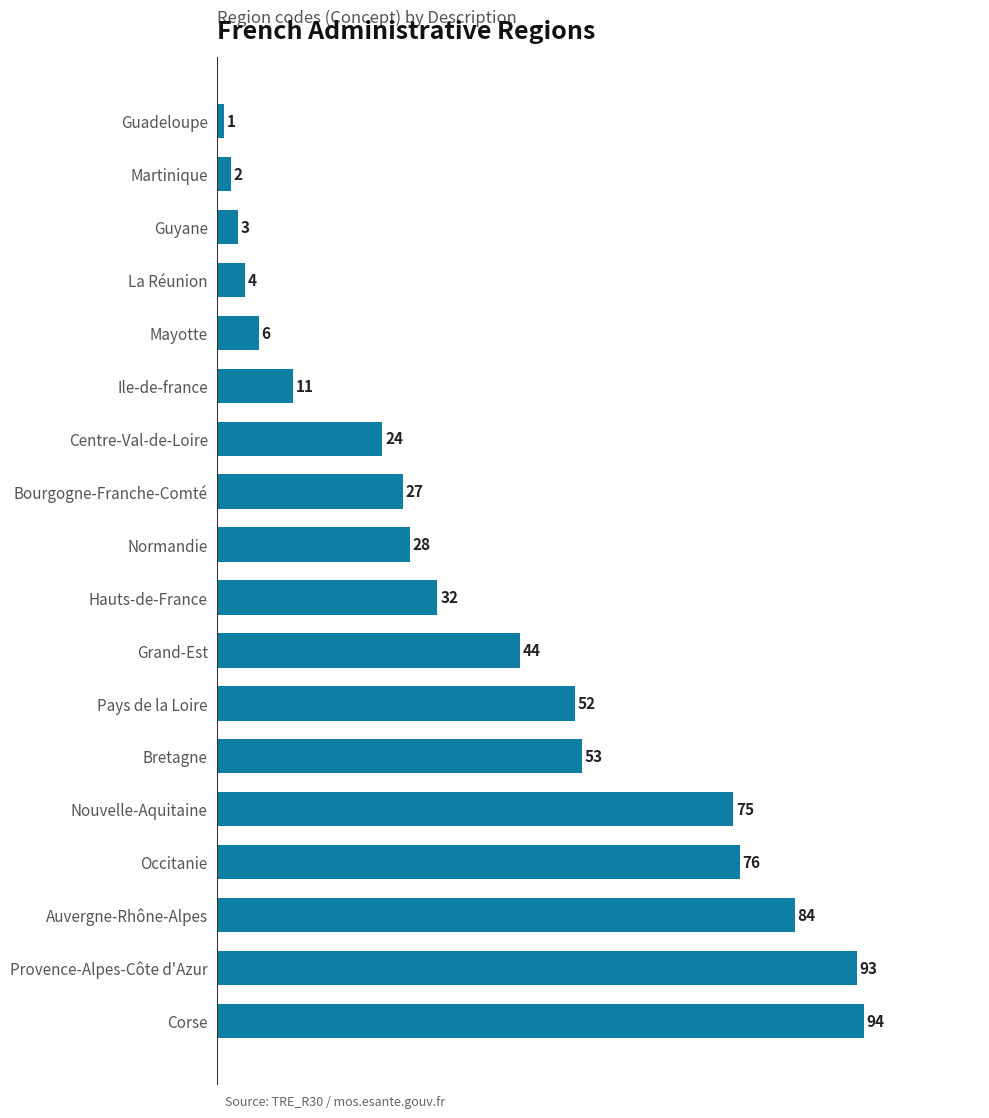

The chart shows a value of 78 at Grand-Est. True or false?

False